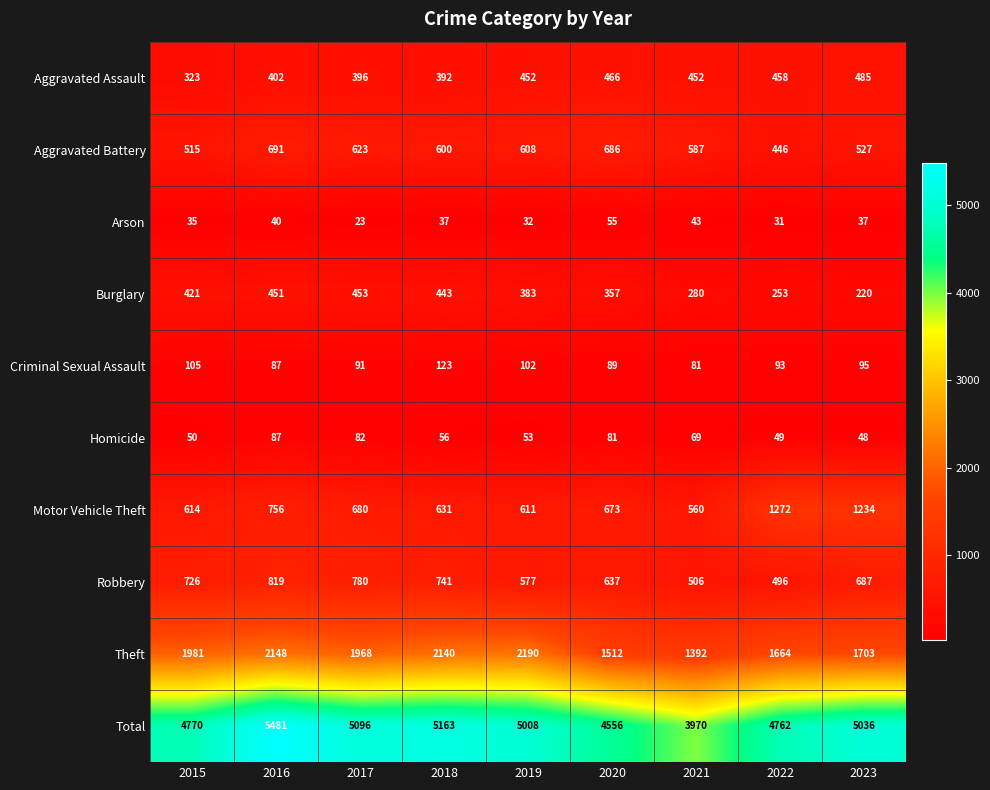

At 2015, list the series in order from smallest to largest.

Arson, Homicide, Criminal Sexual Assault, Aggravated Assault, Burglary, Aggravated Battery, Motor Vehicle Theft, Robbery, Theft, Total